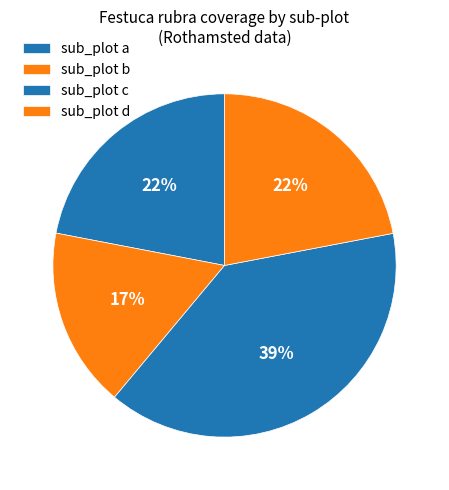

Which slice is the smallest?

b